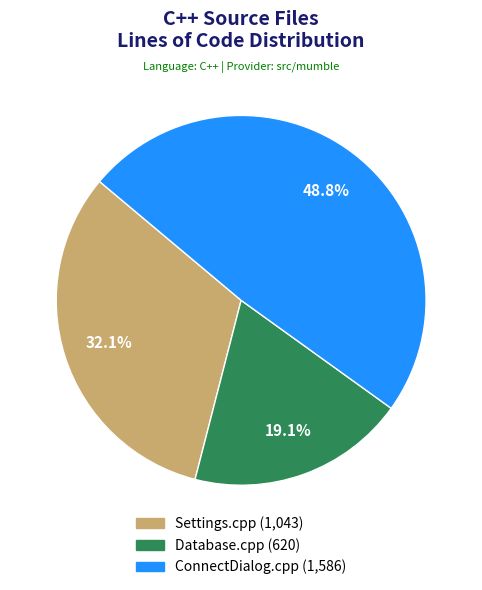

What is the ratio of the value at Settings.cpp to the value at Database.cpp?

1.7